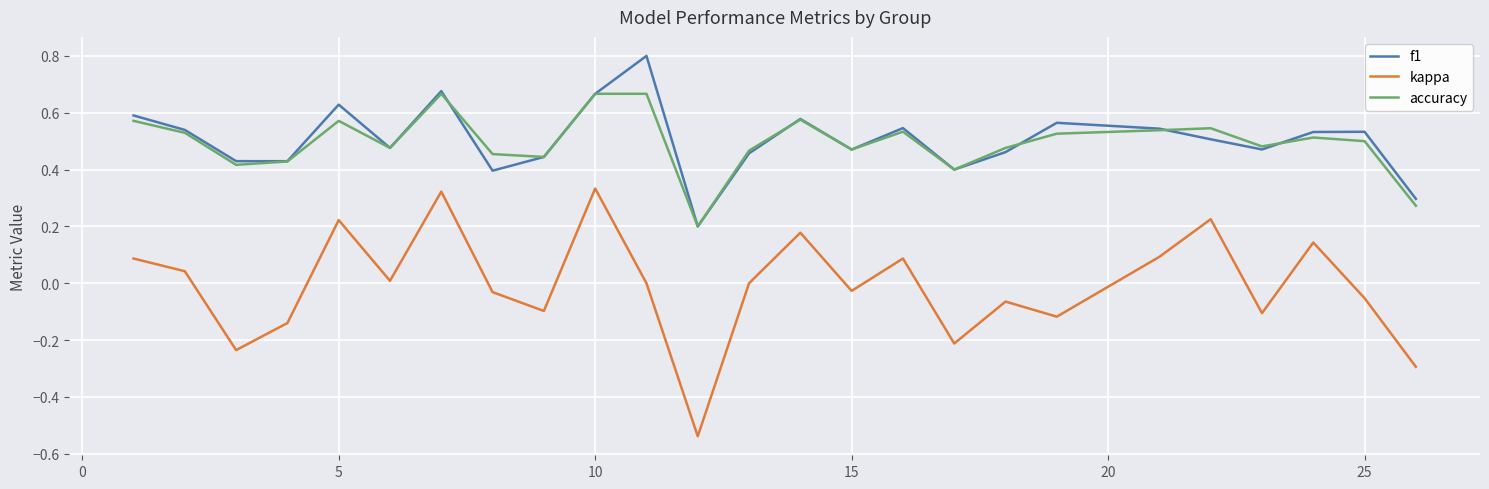

True or false: f1 and kappa intersect in this chart.

False